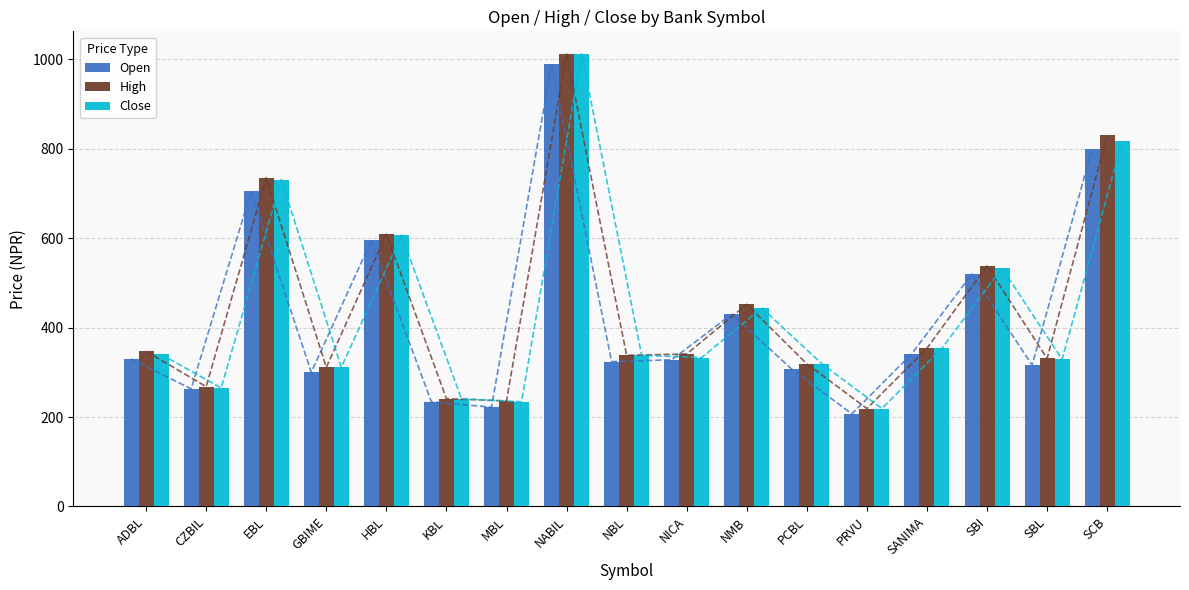

How many data points in High are less than 341?

8